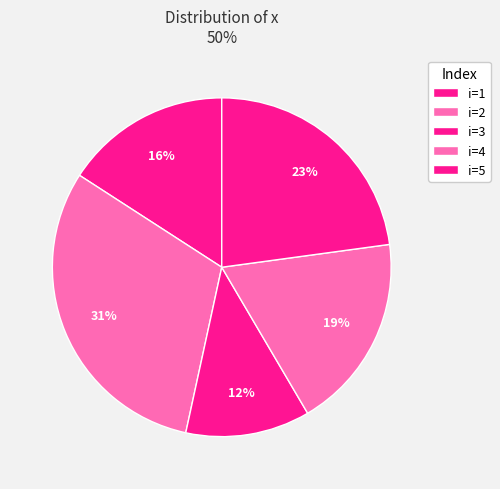

How many slices are in this pie chart?

5